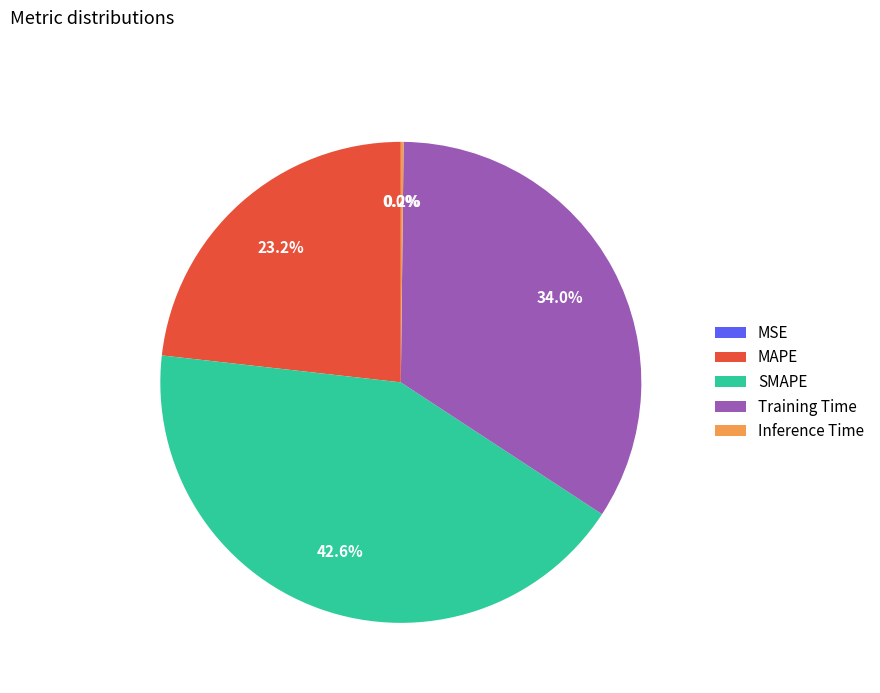

What is the largest slice in the pie chart?

SMAPE